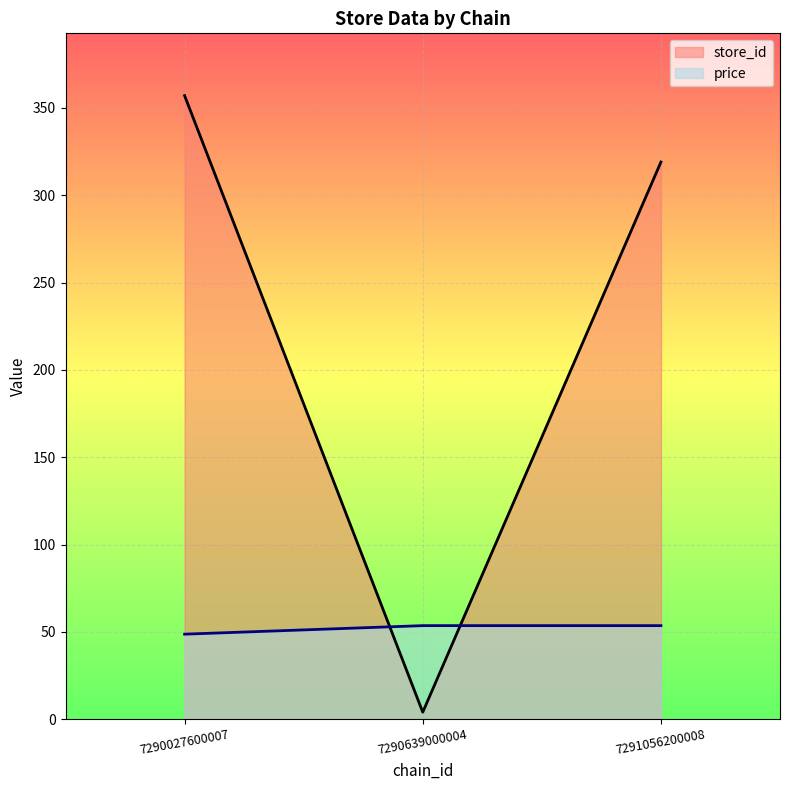

Is the value of price at 7290639000004 greater than the value of store_id at 7290639000004?

Yes